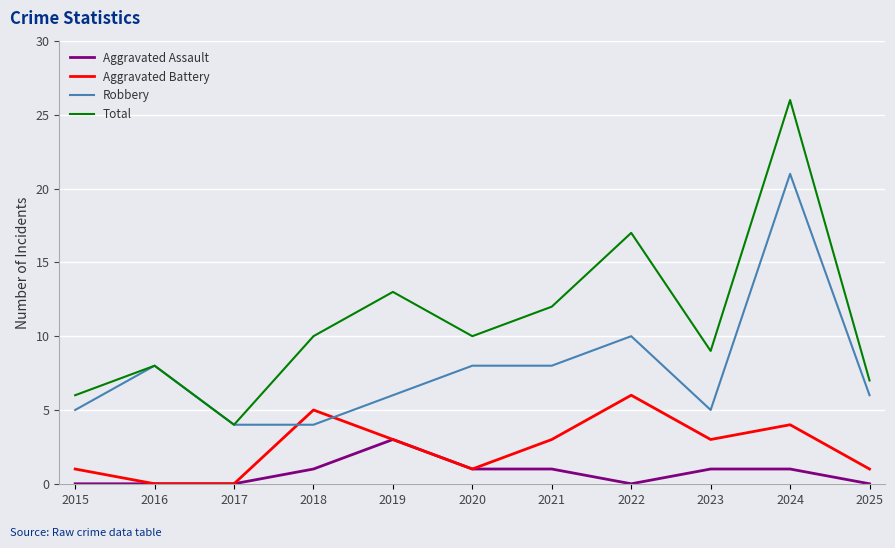

Where is the first local maximum for Aggravated Battery?

2018